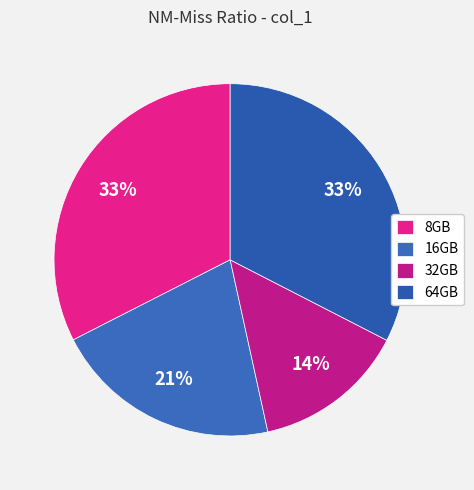

How many slices are in this pie chart?

4